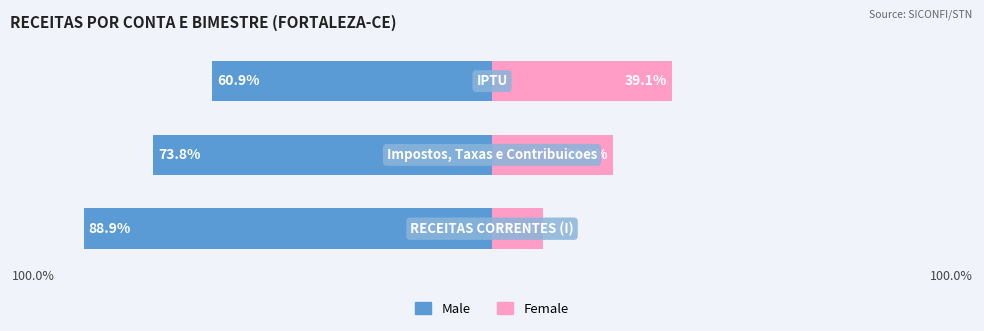

How many bars are there in each group?

2